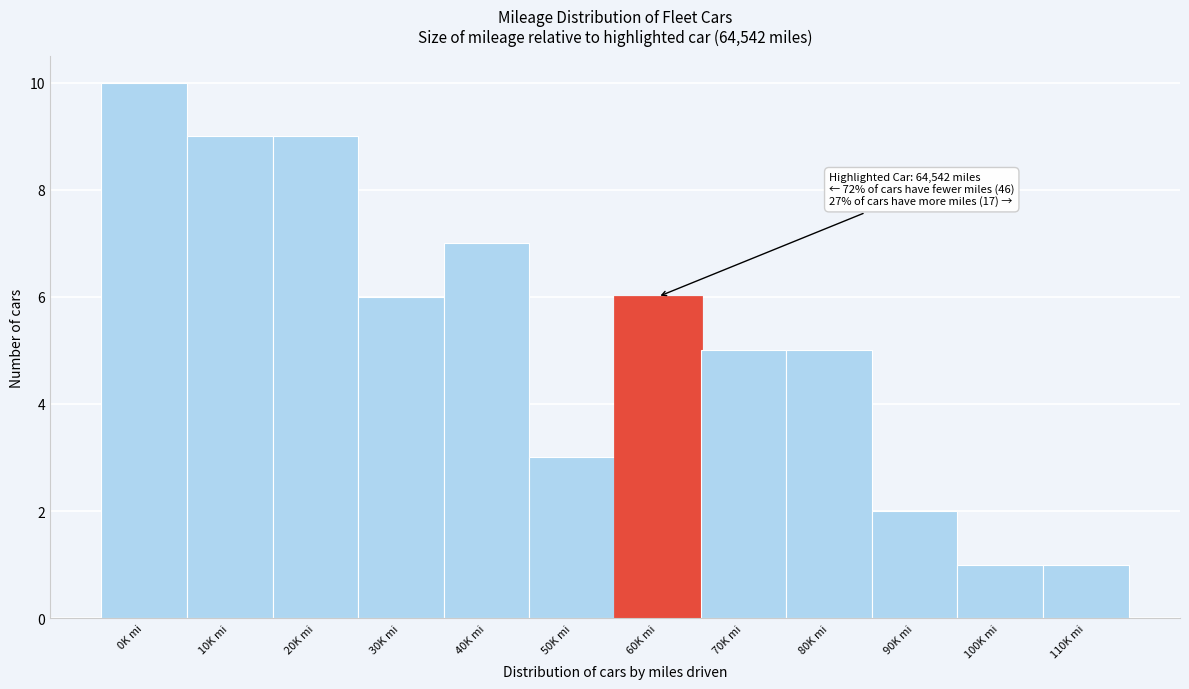

Reading right to left, transcribe all the data shown in this chart.

1	1	2	5	5	6	3	7	6	9	9	10